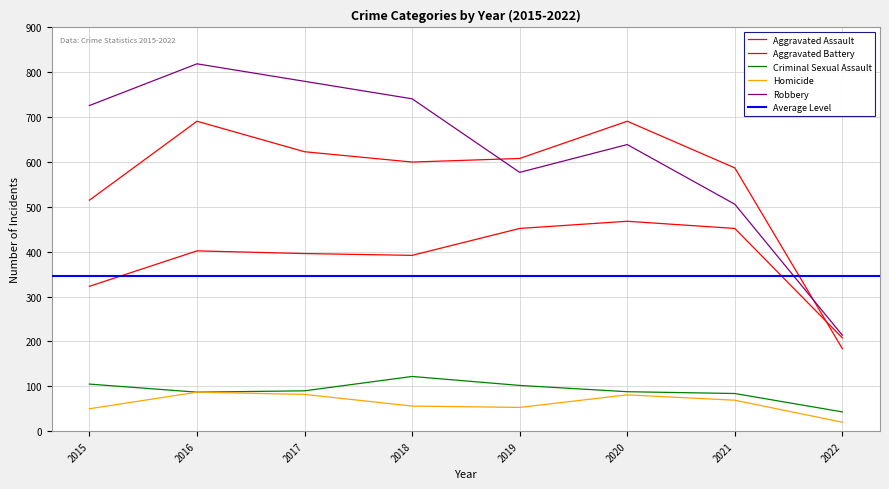

True or false: Aggravated Battery has a value of 515 at 2015.

True